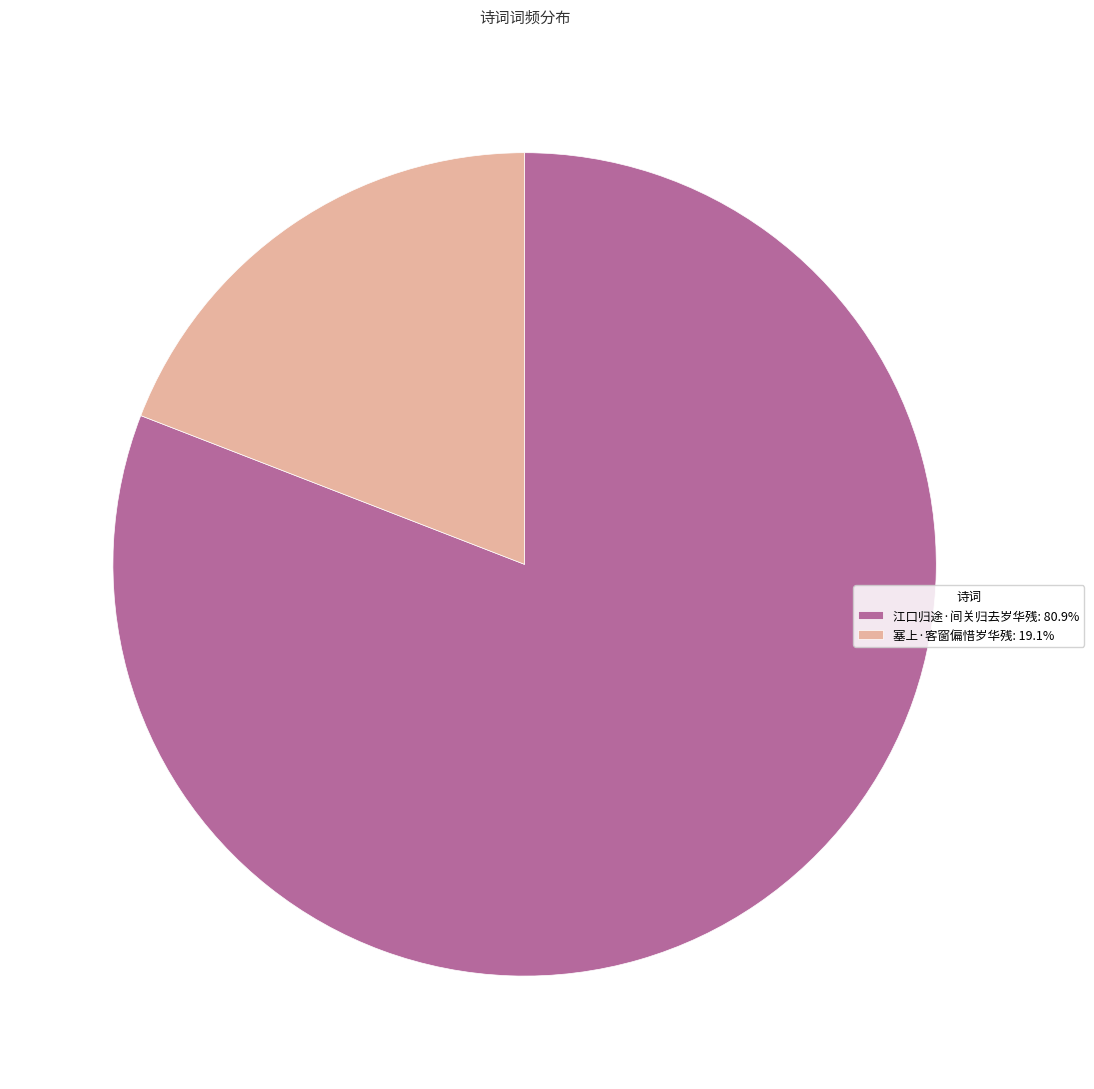

Combined, do 塞上·客窗偏惜岁华残: 19.1% and 江口归途·间关归去岁华残: 80.9% account for over 50%?

Yes